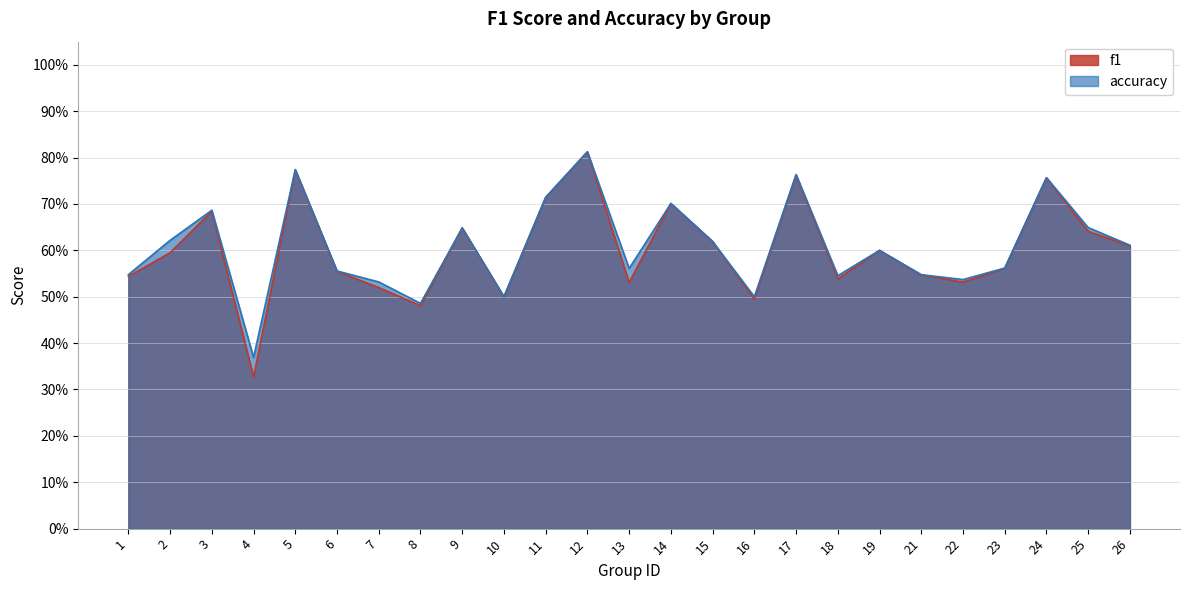

Which series changed the most between 13 and 17?

f1